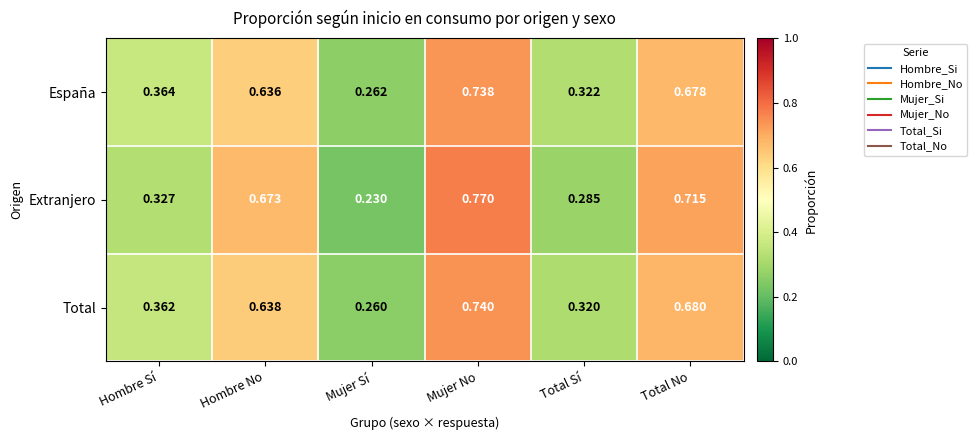

Which label corresponds to the largest value in the chart?

Mujer No